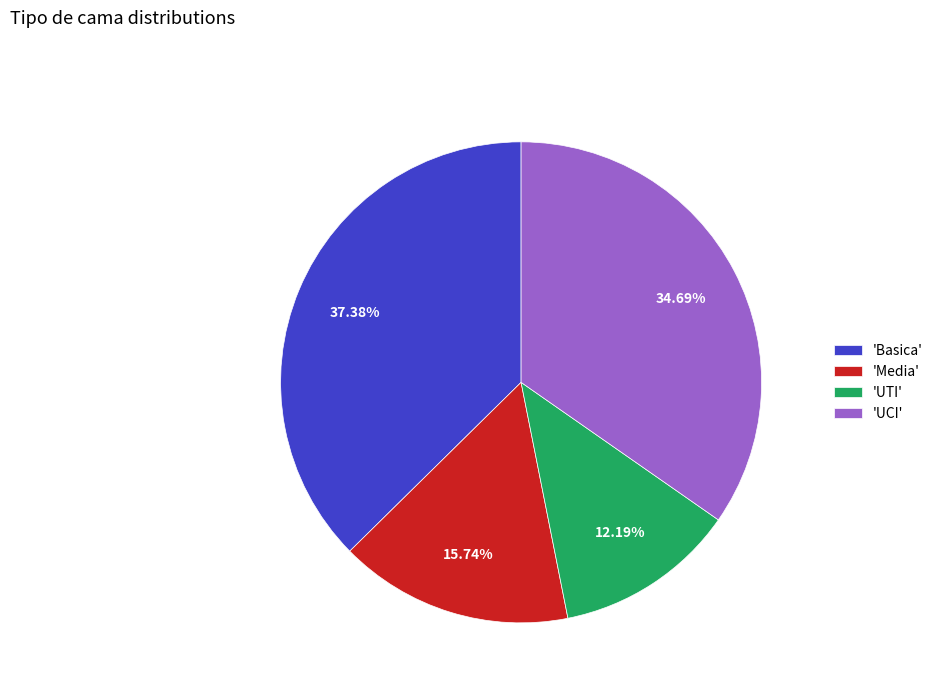

Which category has the smallest portion of the pie?

'UTI'